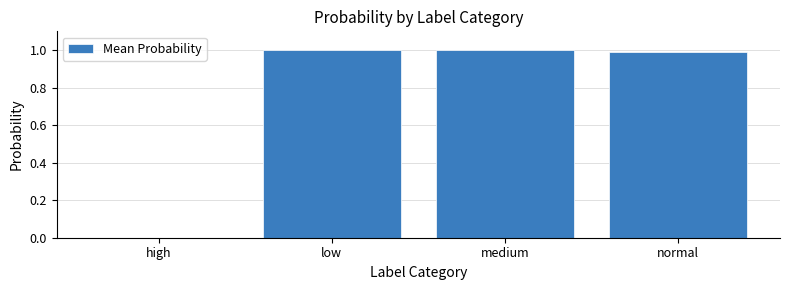

The chart shows a value of 0.0 at high. True or false?

True